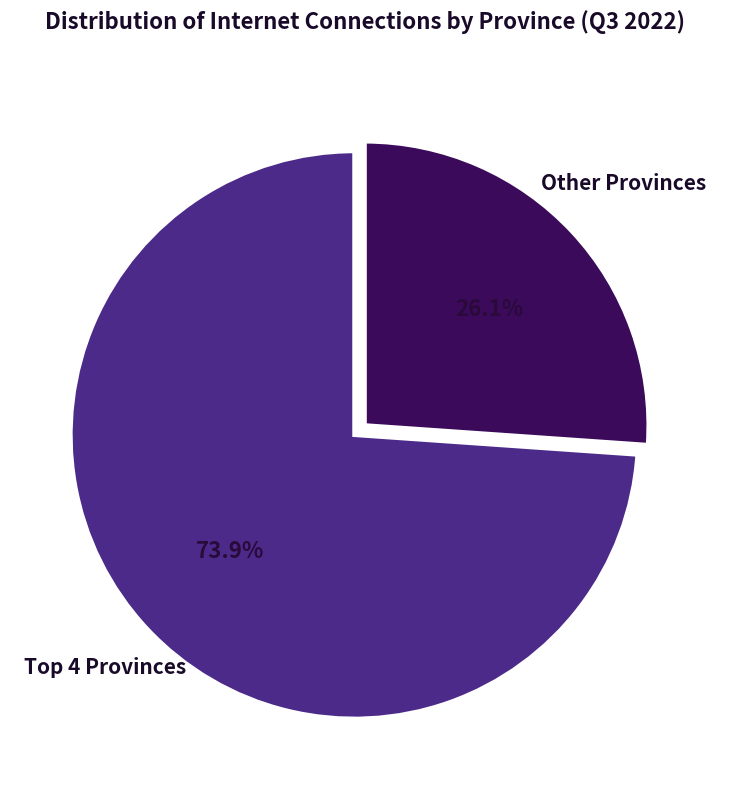

Is there any slice that represents more than half of the pie?

Yes